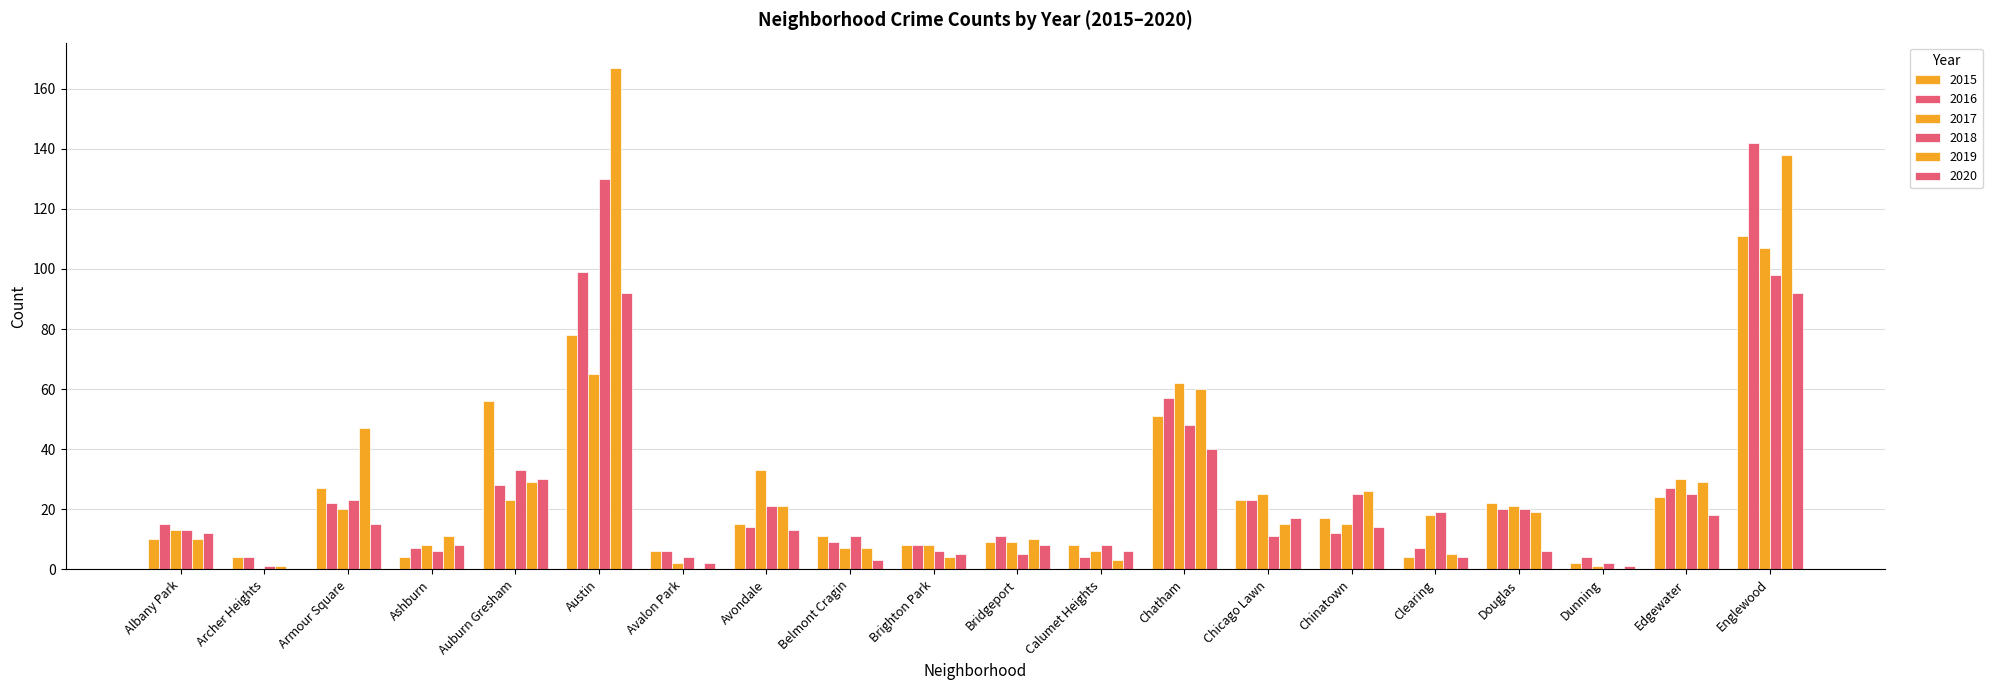

Which series has the largest range (max minus min)?

2019